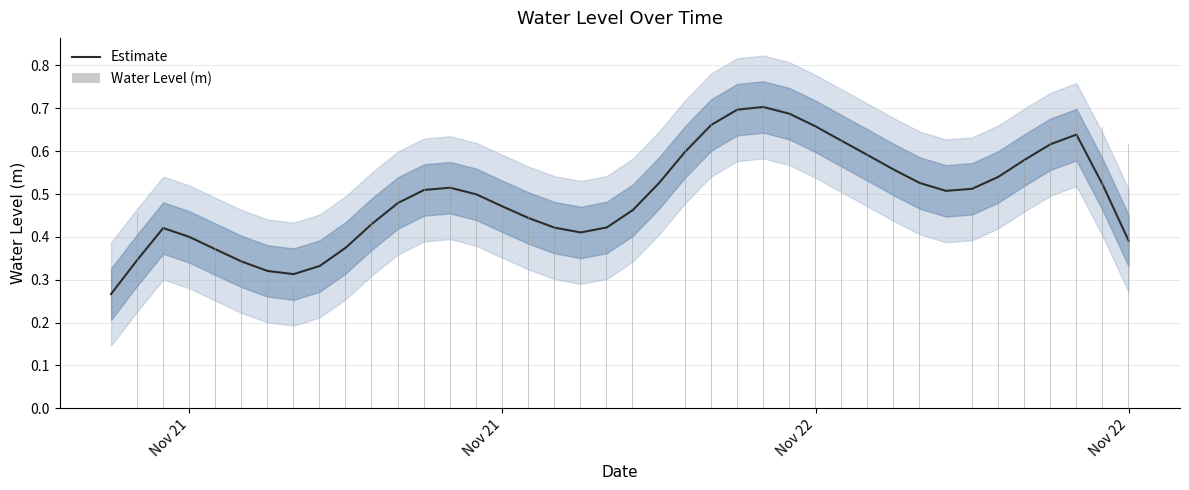

Which category has the lowest value across all series?

Nov 21